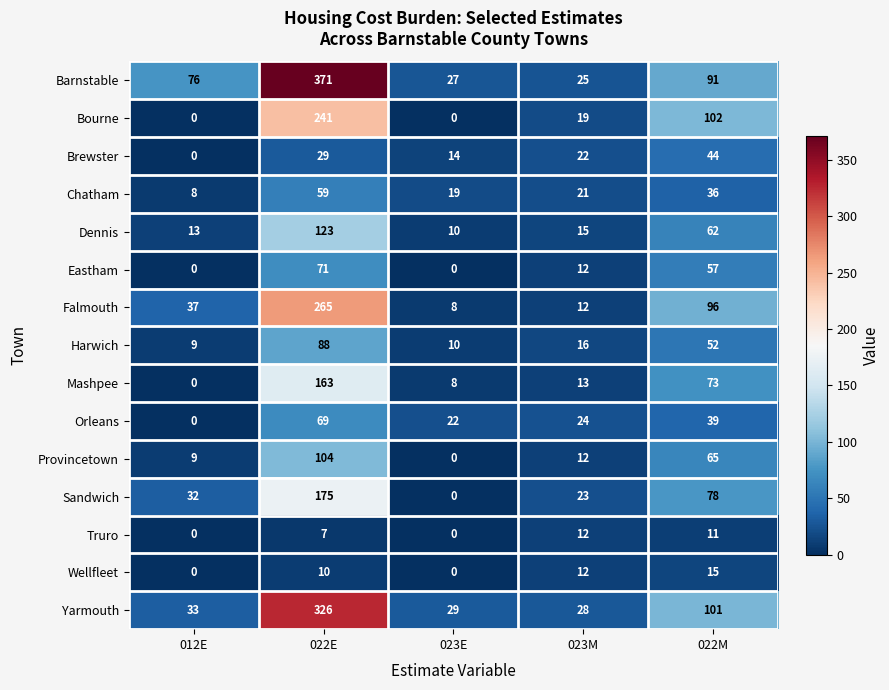

What is the difference between the second highest and second lowest values in the Mashpee series?

65